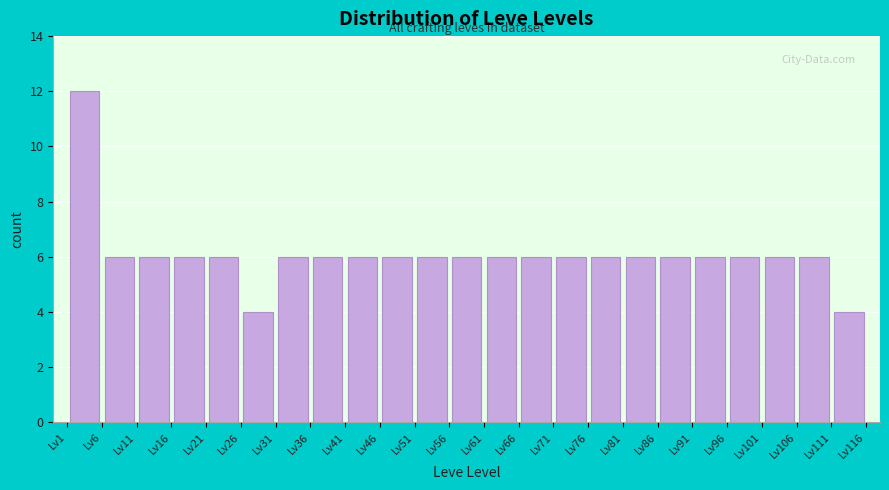

Which range on the x-axis has the tallest bar?

1 to 6